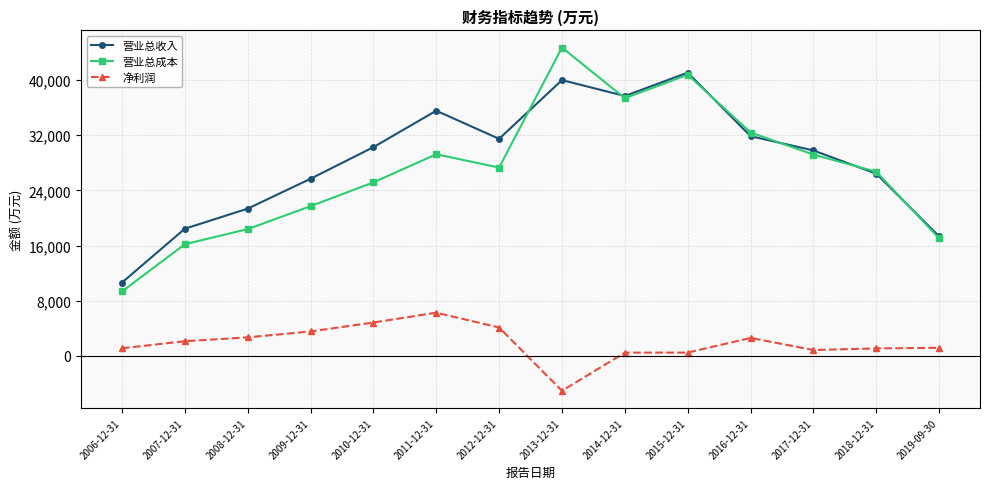

True or false: 净利润 and 营业总成本 intersect in this chart.

False